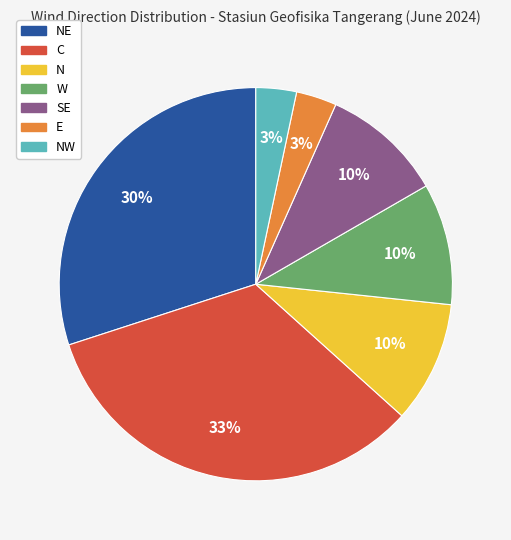

How many segments does this pie chart have?

7